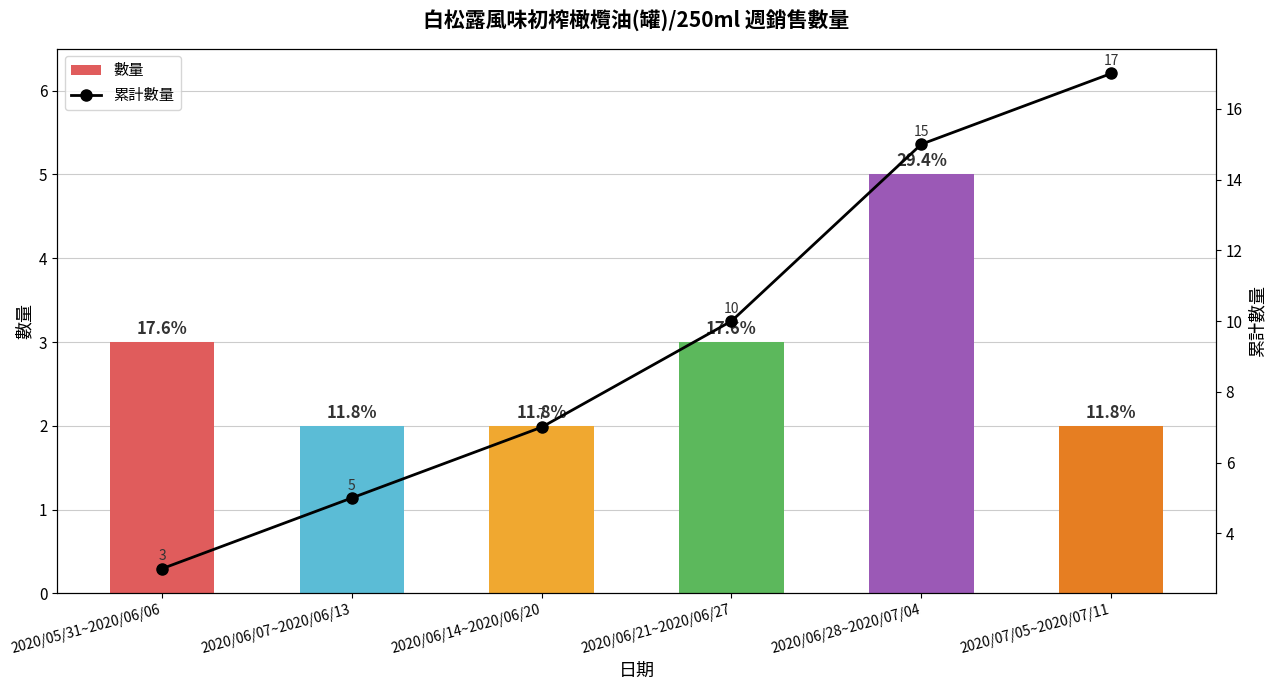

What is the greatest value displayed?

17